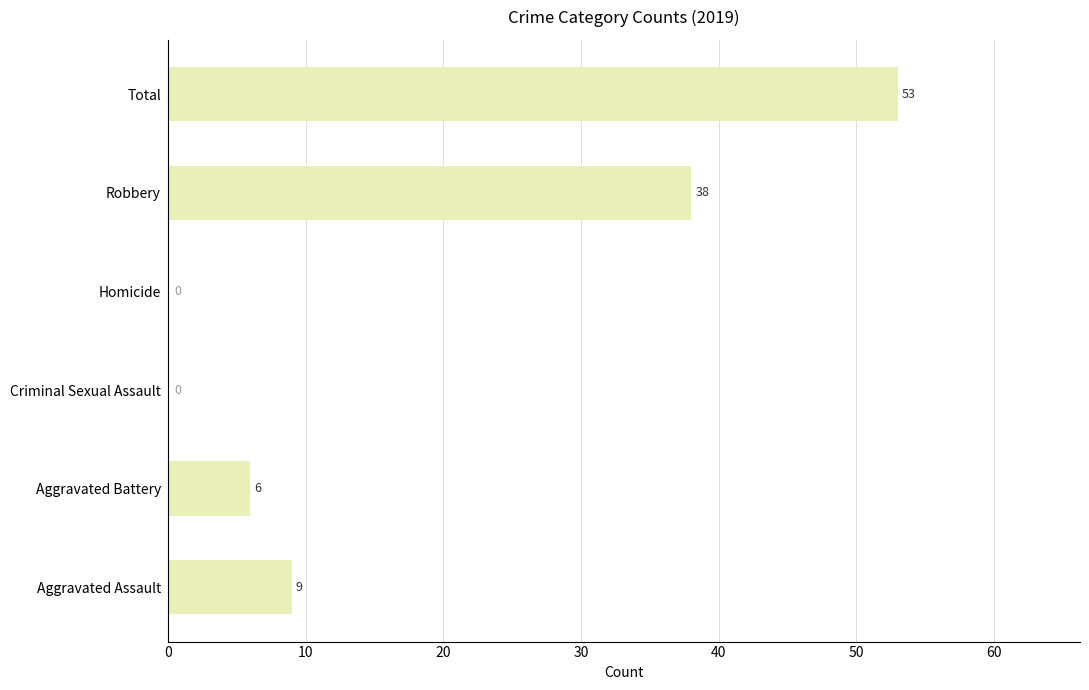

Reading top to bottom, extract all data points from this chart.

Total=53	Robbery=38	Homicide=0	Criminal Sexual Assault=0	Aggravated Battery=6	Aggravated Assault=9